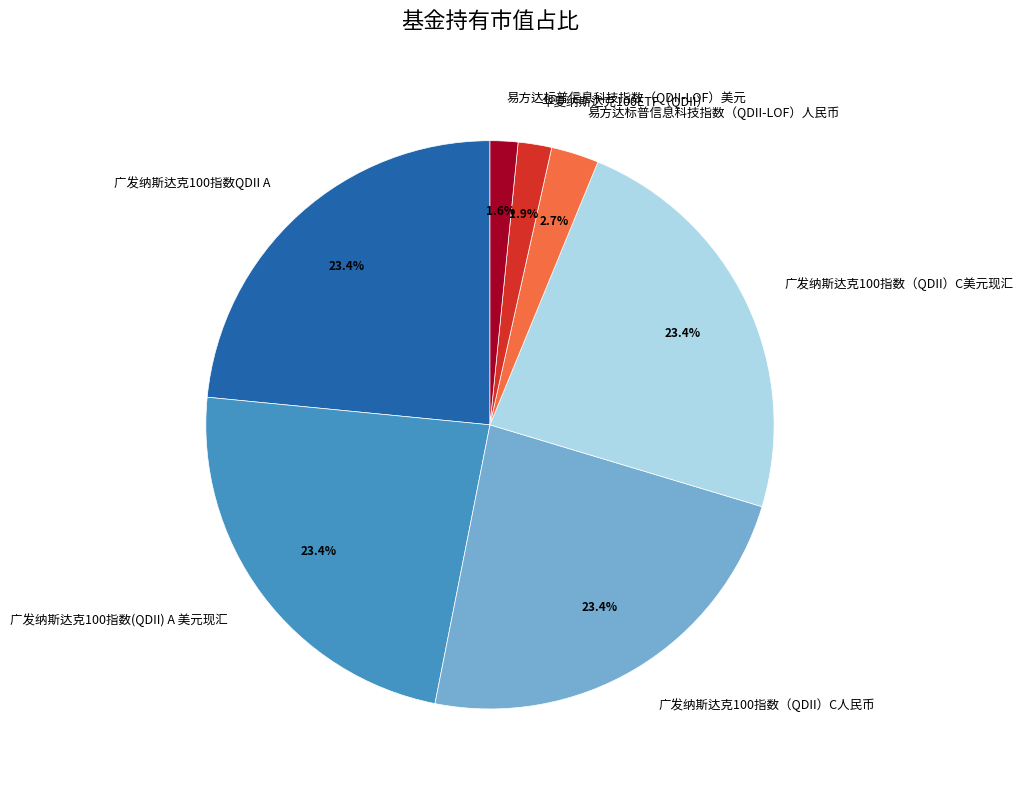

Is 华夏纳斯达克100ETF（QDII） the majority of the pie?

No